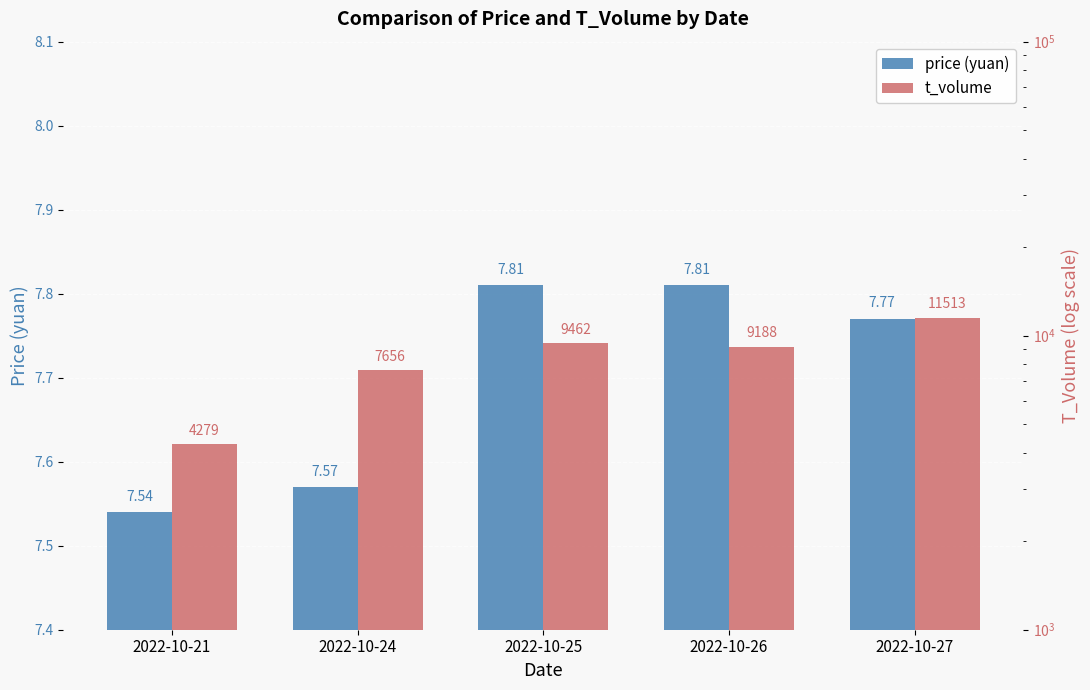

What is the difference between the maximum and second lowest values in the t_volume series?

3857.0